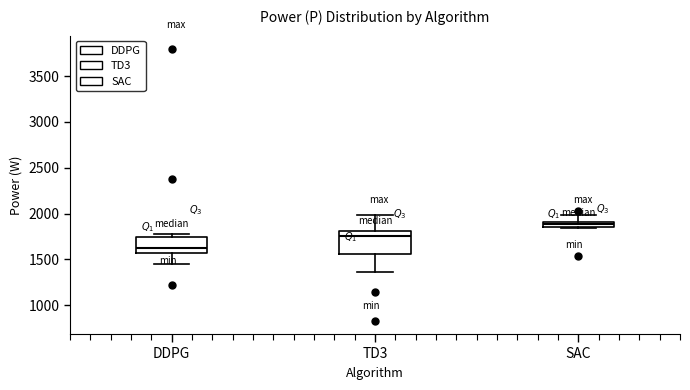

Which box's median line is the lowest?

DDPG